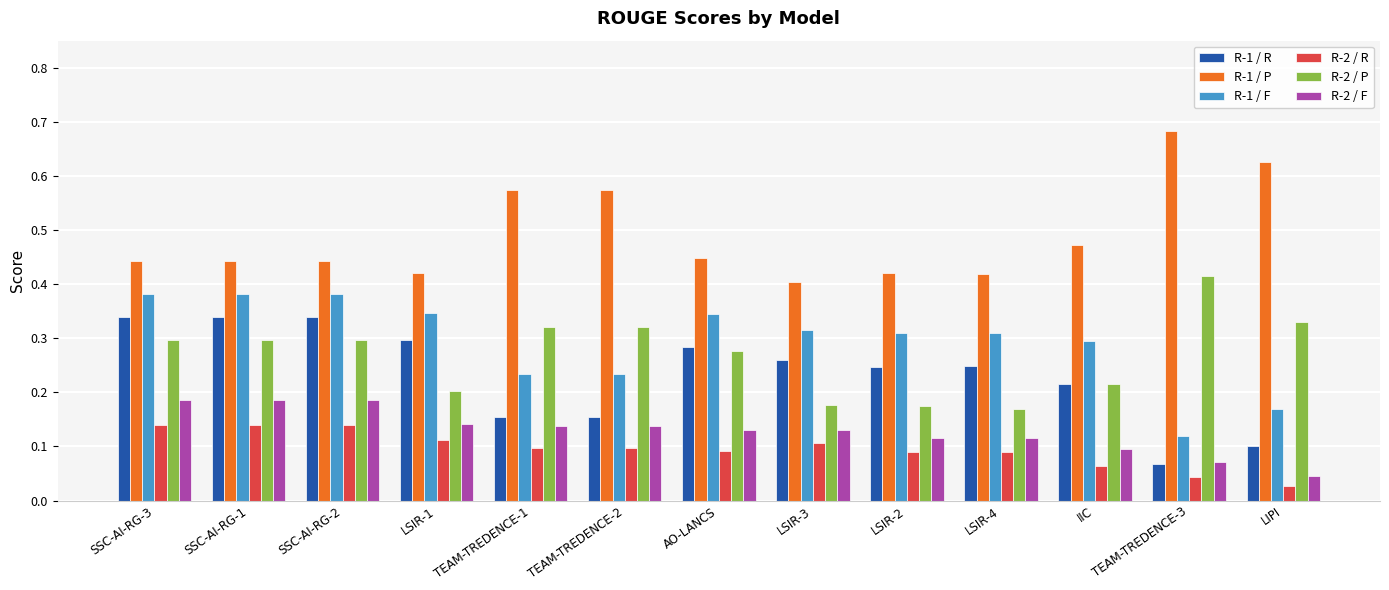

Count the R-1 / F values in the range 0 to 1.

13